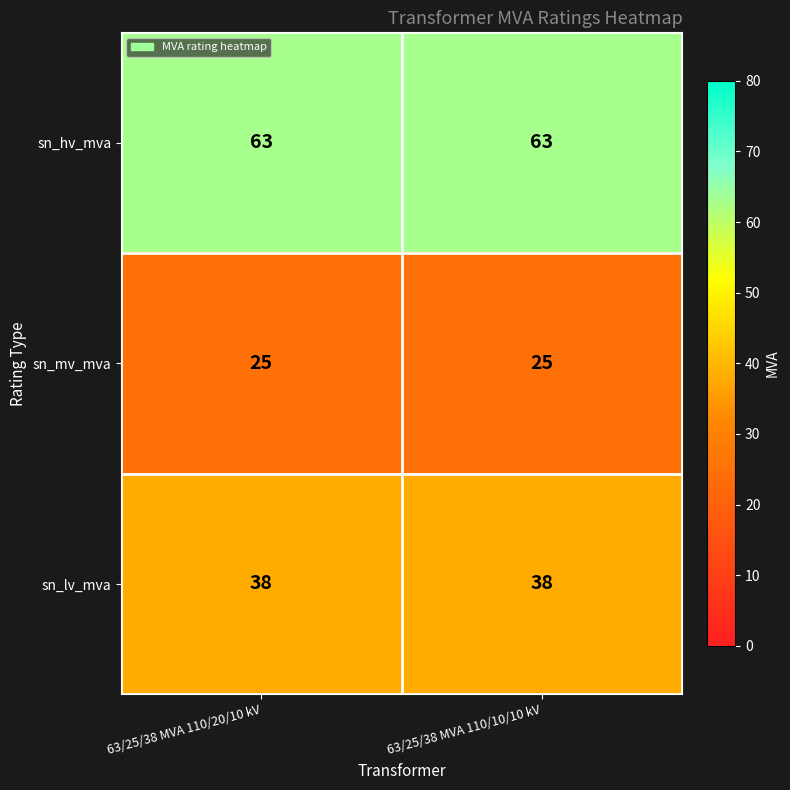

What is the minimum value for sn_lv_mva?

38